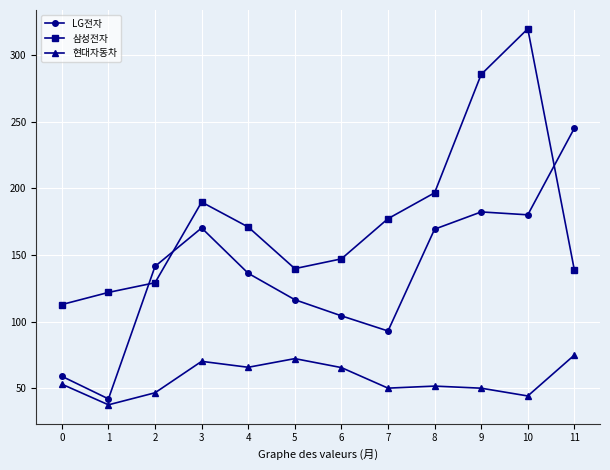

Which series has the largest range (max minus min)?

삼성전자